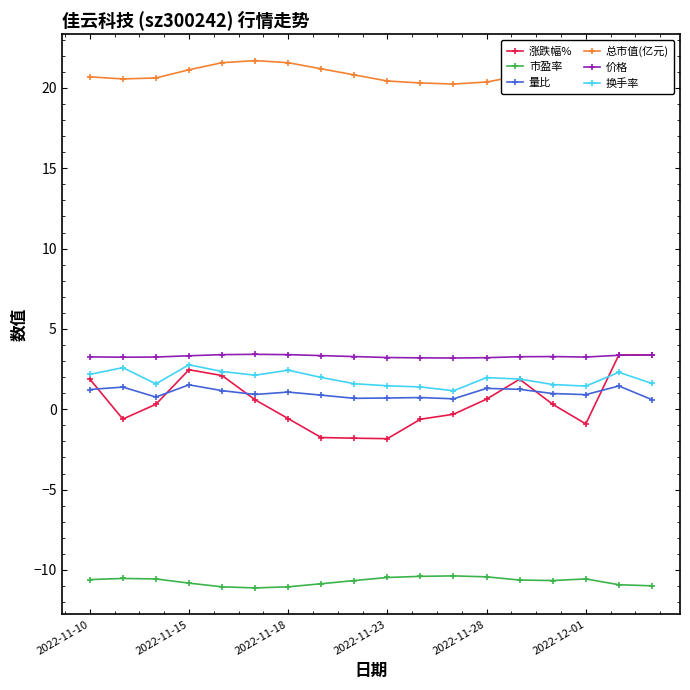

True or false: 市盈率 has more than 2 interior local peaks.

True